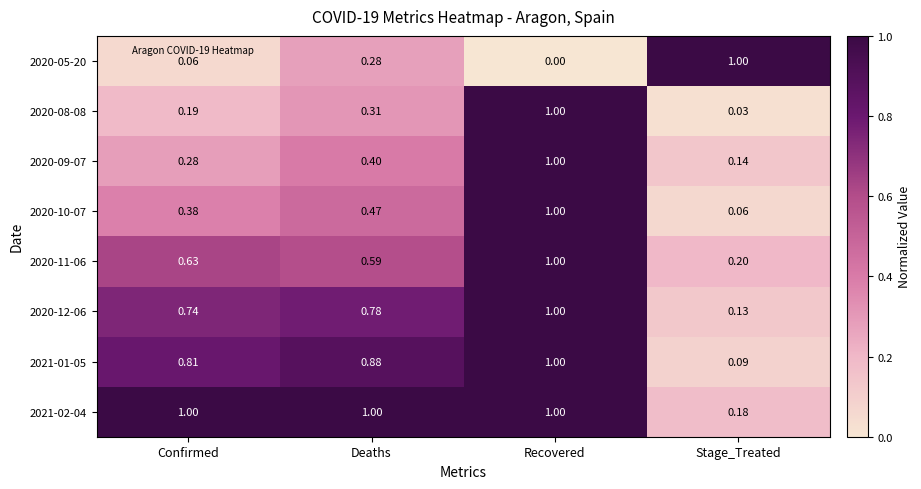

Rank the categories by 2020-08-08 value from highest to lowest.

Recovered, Deaths, Confirmed, Stage_Treated